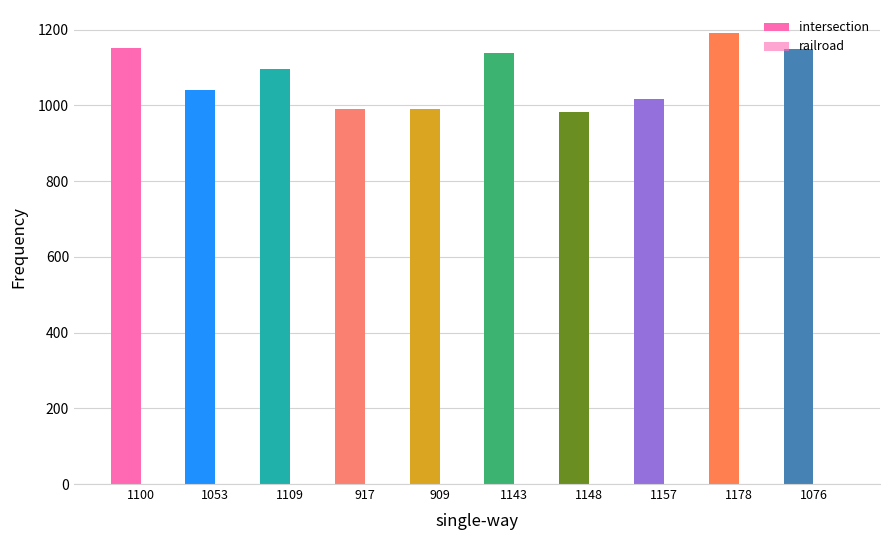

What is the sum of all railroad values?

1